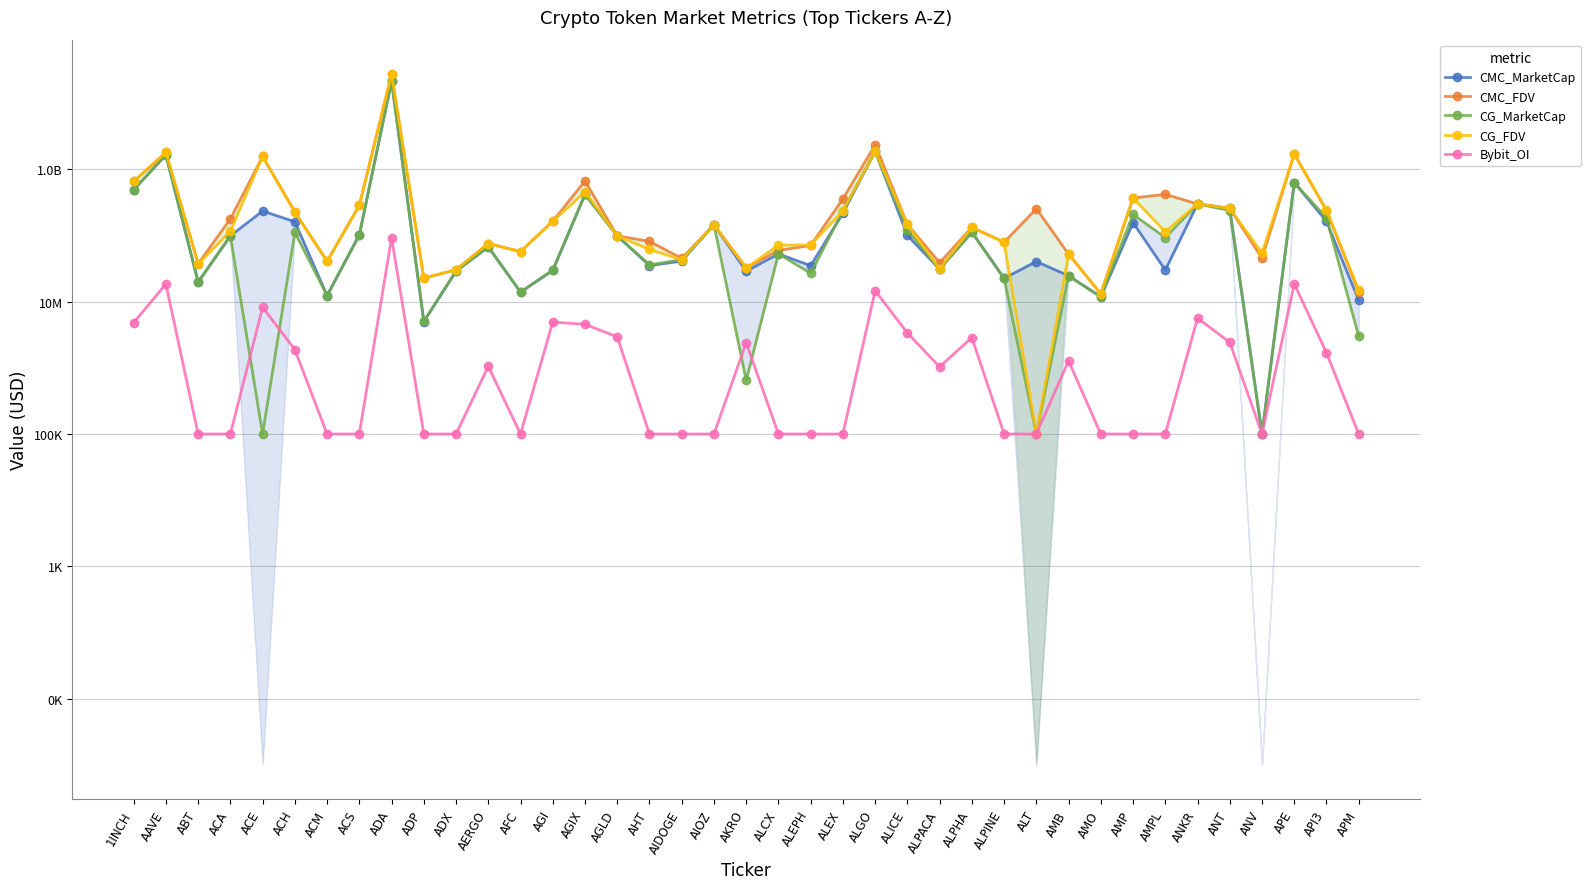

How many data points in CMC_FDV are less than 145729846?

19